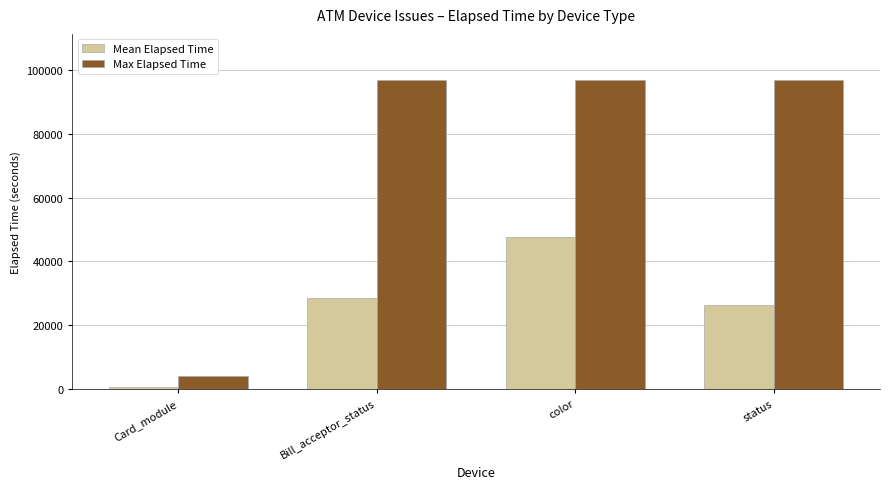

Which category has the highest value in the Mean Elapsed Time series?

color